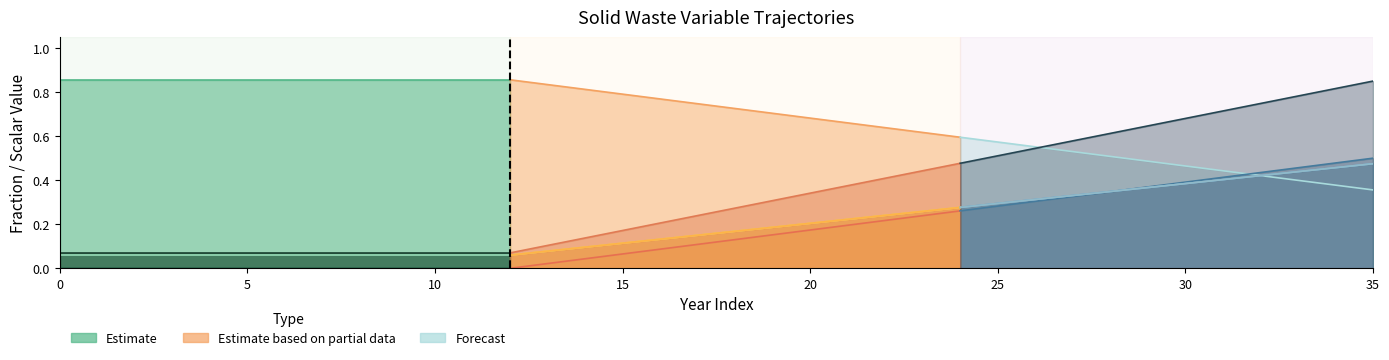

Which series has the largest total across all categories?

frac_waso_non_recycled_open_dump